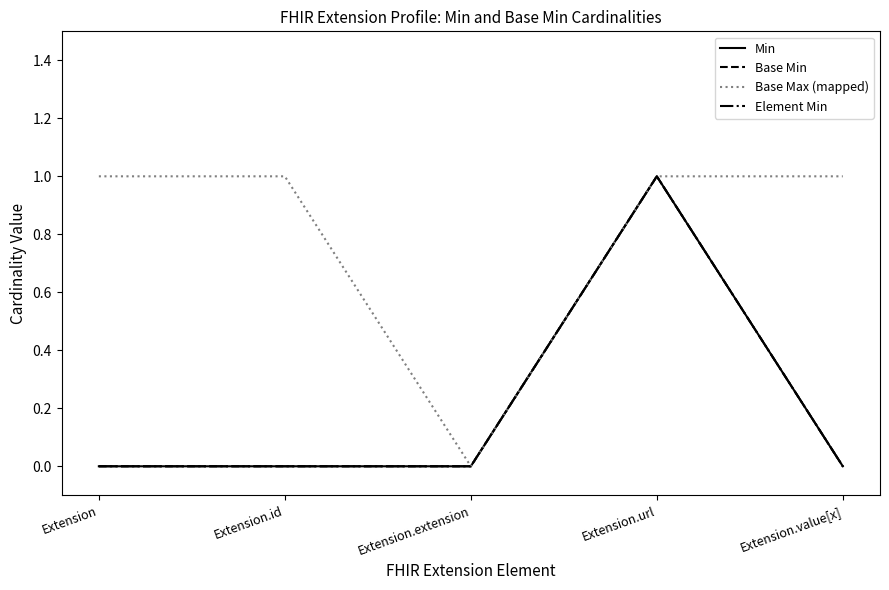

Does the chart have visible grid lines?

No